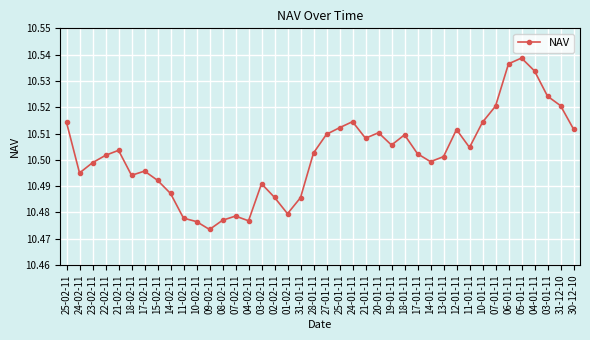

What is the sum of all values?

420.1